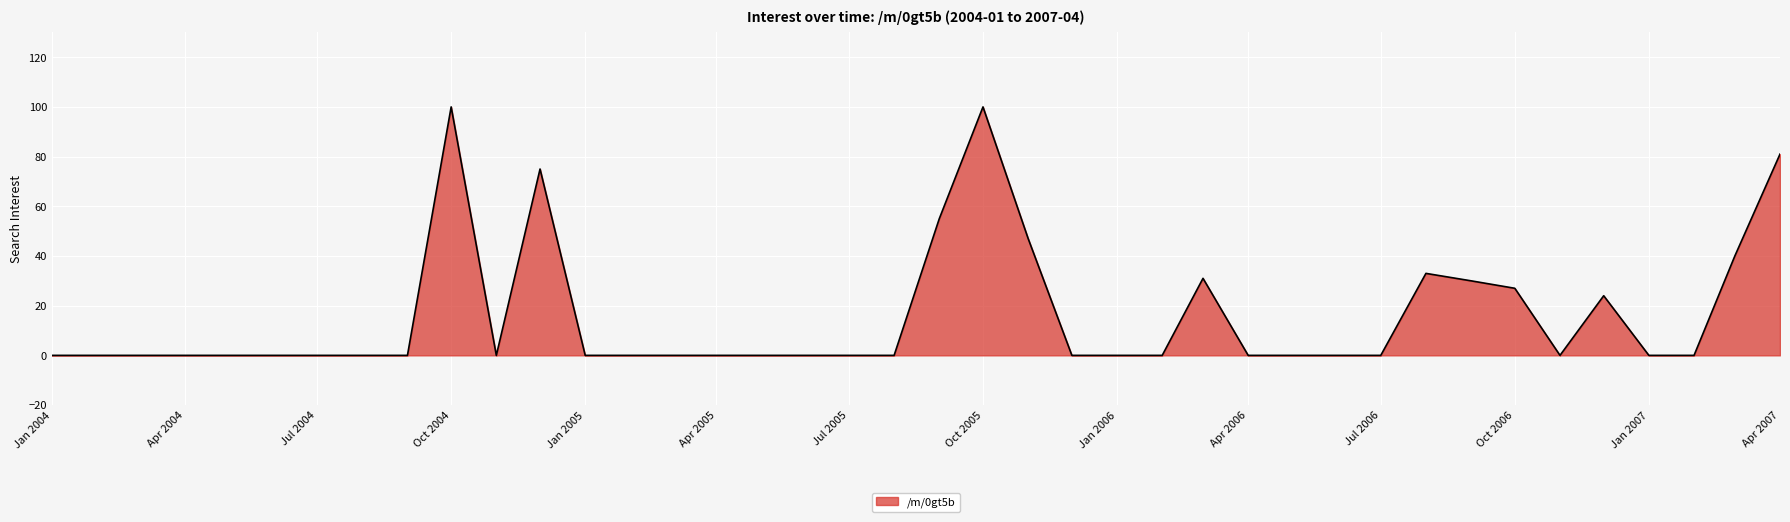

What is the greatest value displayed?

100